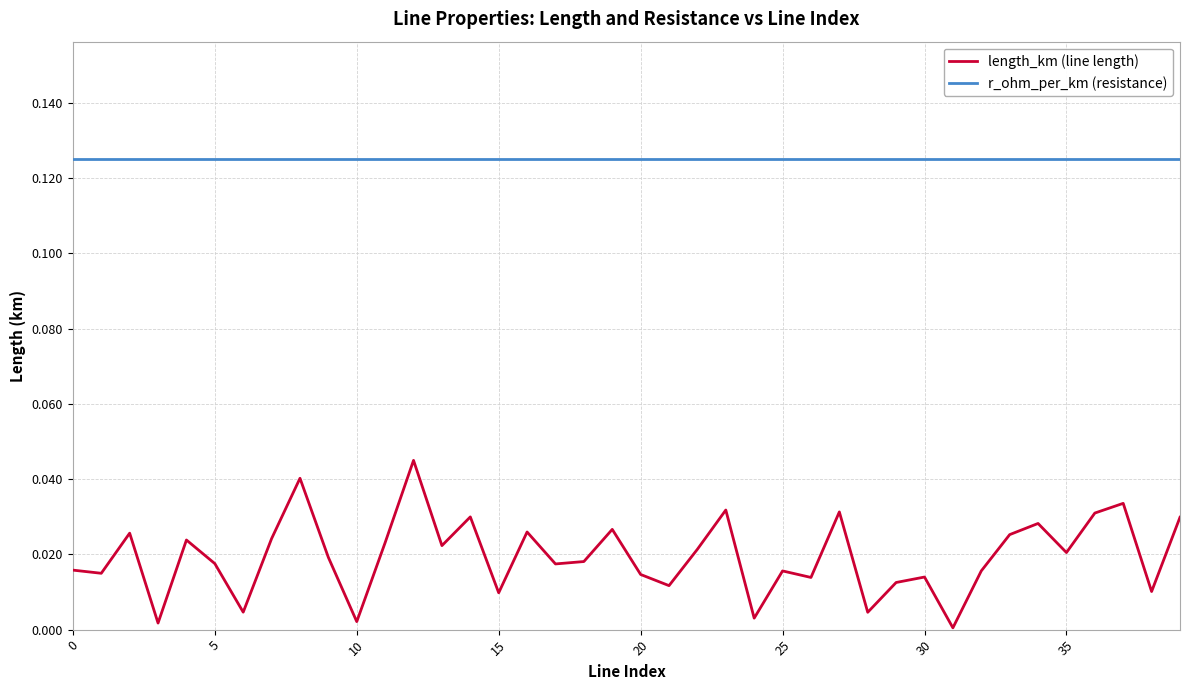

List the series in order of their peak value, highest first.

r_ohm_per_km (resistance), length_km (line length)